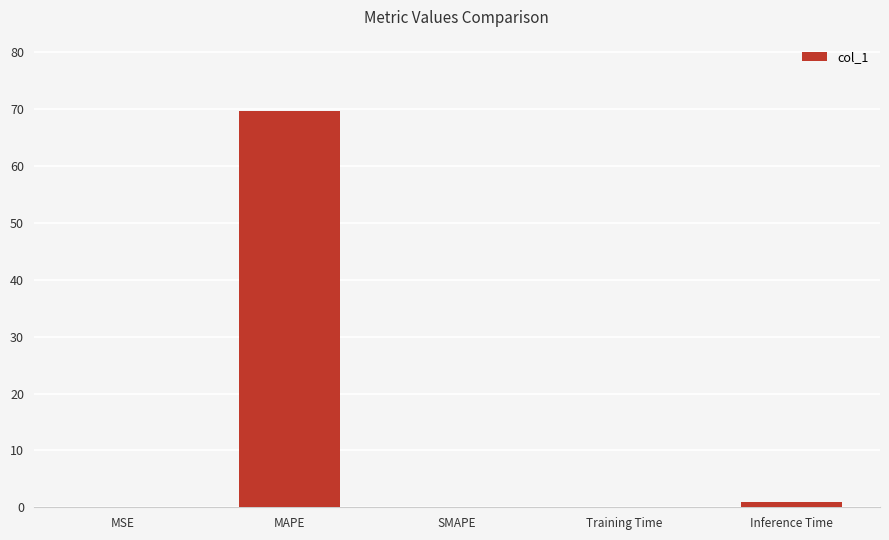

At which category does the chart reach its peak across all series?

MAPE